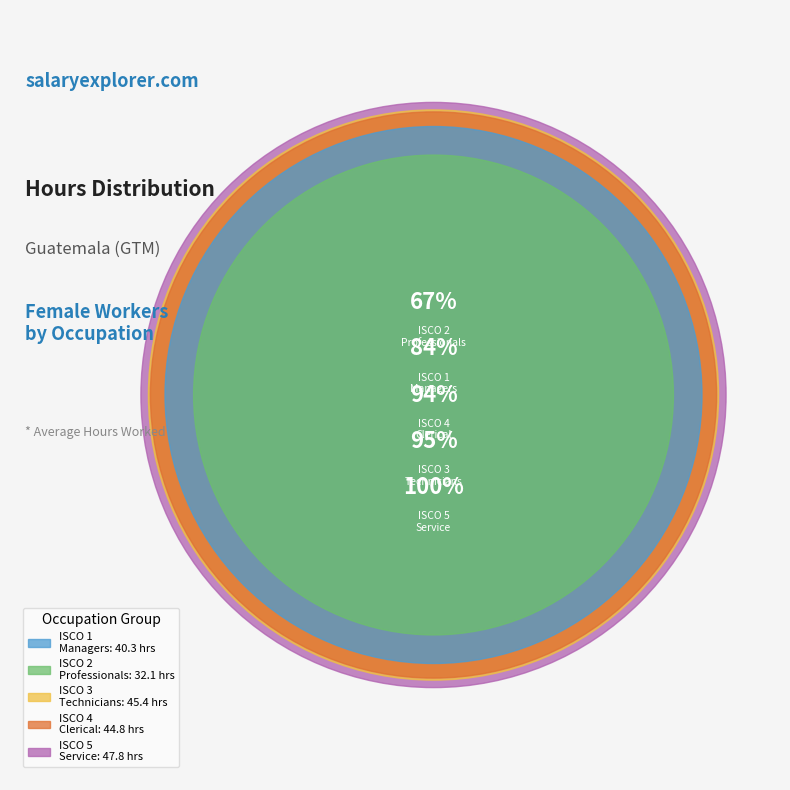

To the nearest percent, what portion does ocu_isco08_4 represent?

21%